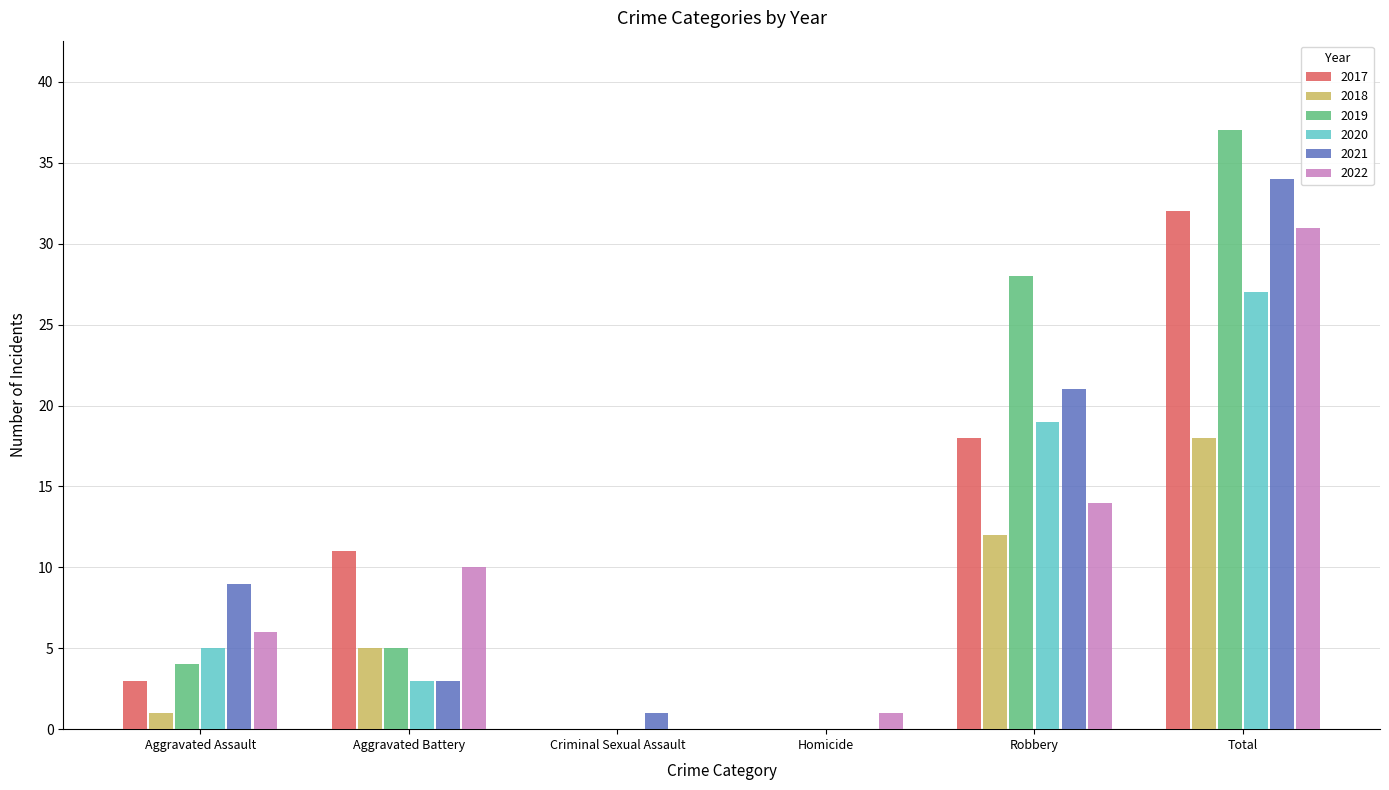

What are all the series names shown in the legend?

2017, 2018, 2019, 2020, 2021, 2022